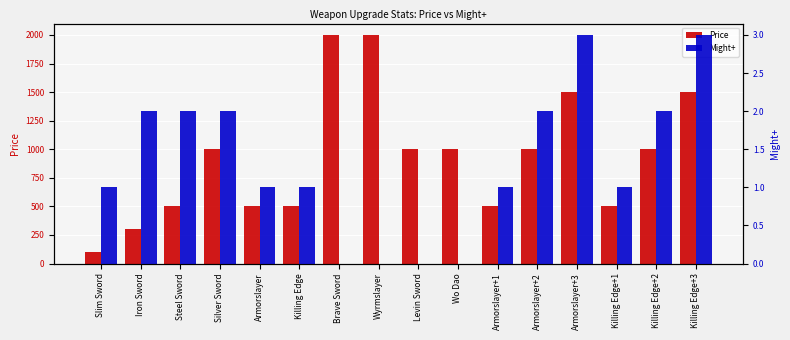

At which category is the sum across all series the highest?

Brave Sword